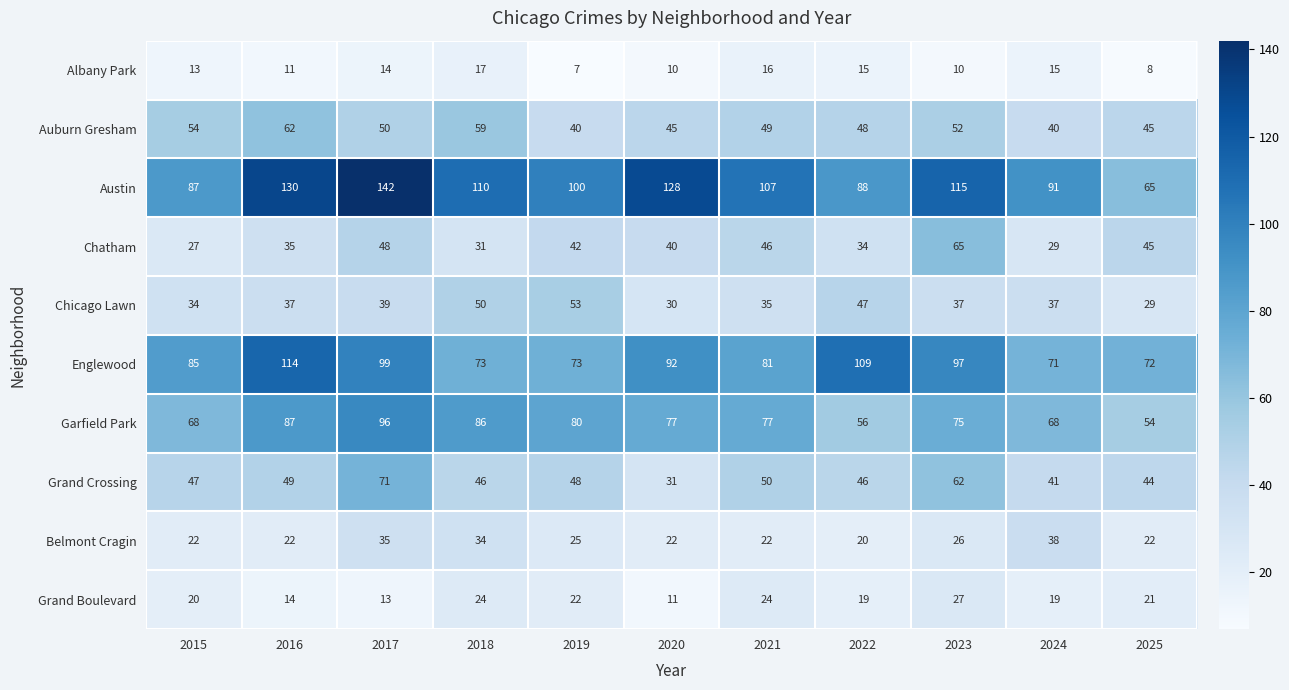

Which series has the largest range (max minus min)?

Austin